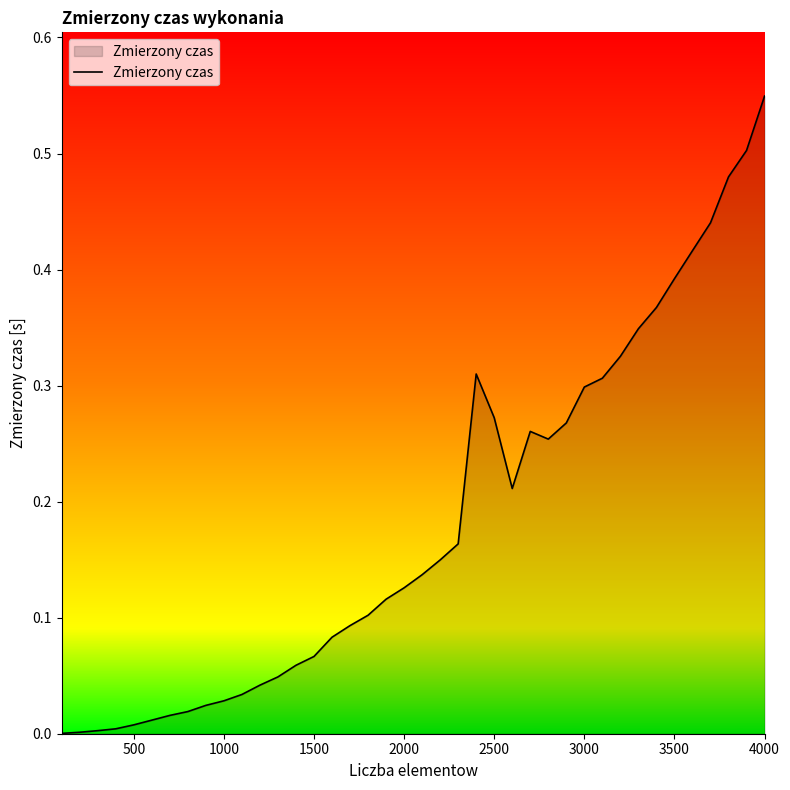

Is this an area chart (filled region under the line)?

Yes